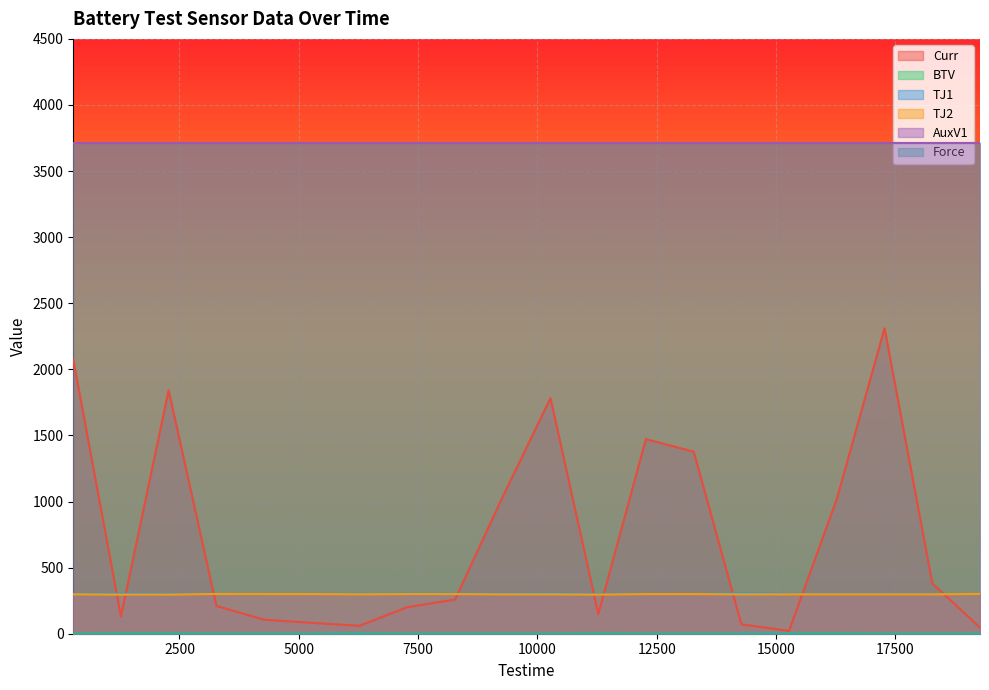

True or false: Curr has a value of 2074 at 275.

True